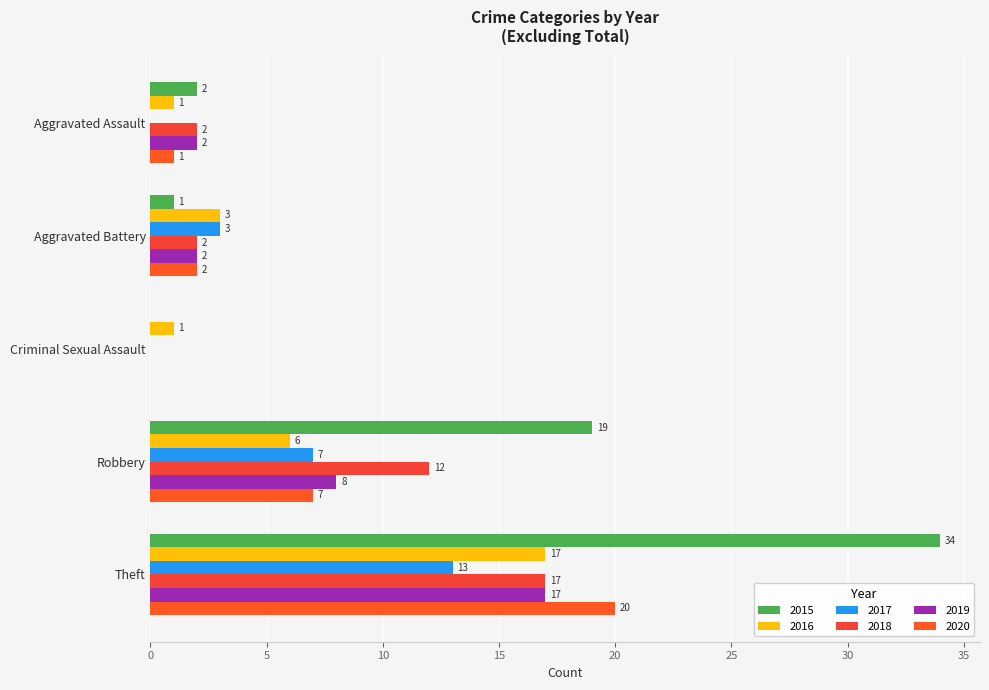

At which label does 2018 first exceed 2?

Robbery